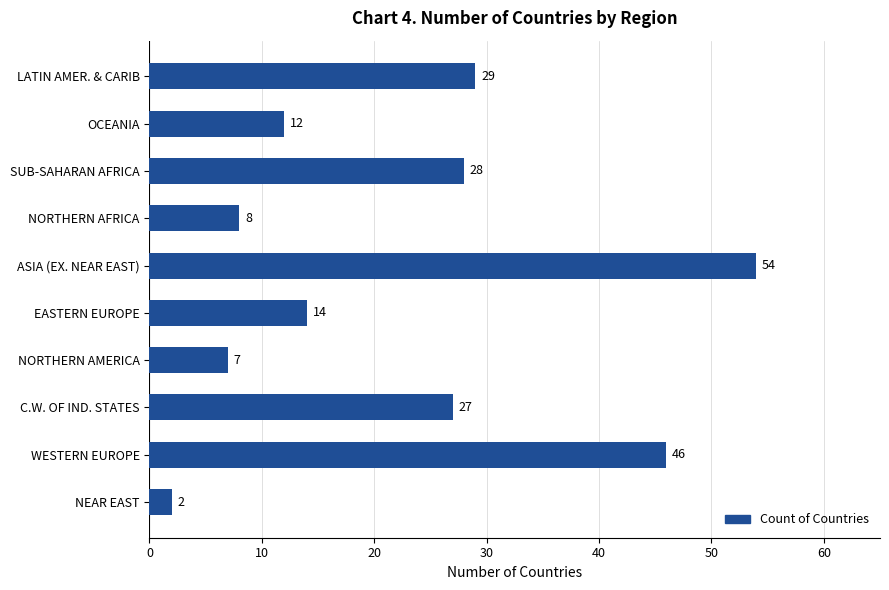

True or false: the data shows 13 at WESTERN EUROPE.

False